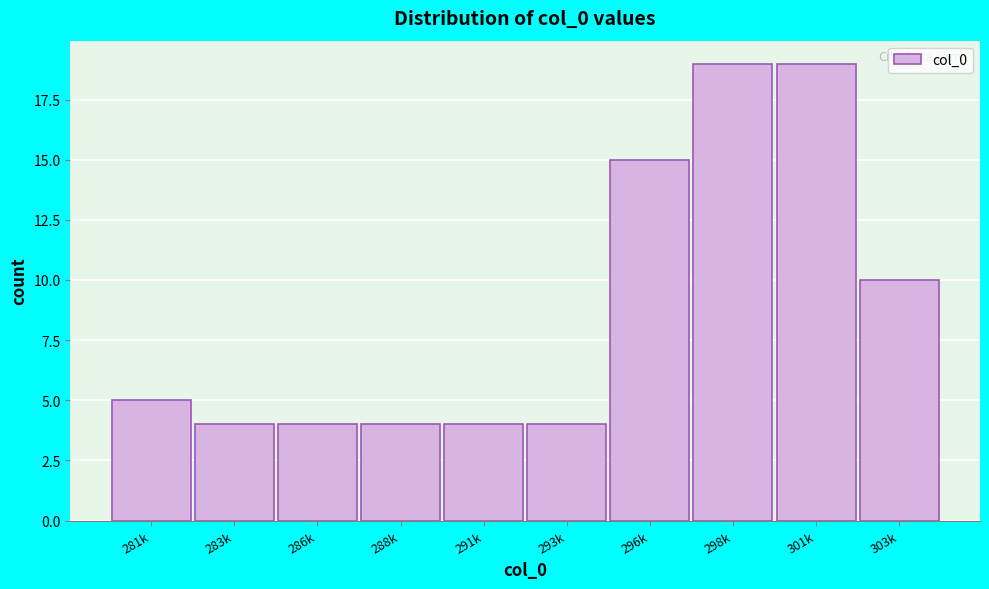

Reading right to left, extract all data points from this chart.

10	19	19	15	4	4	4	4	4	5